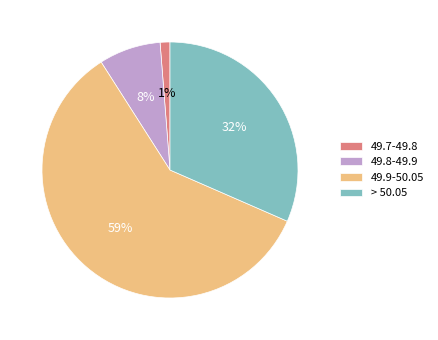

Do > 50.05 and 49.8-49.9 together represent more than half of the pie?

No